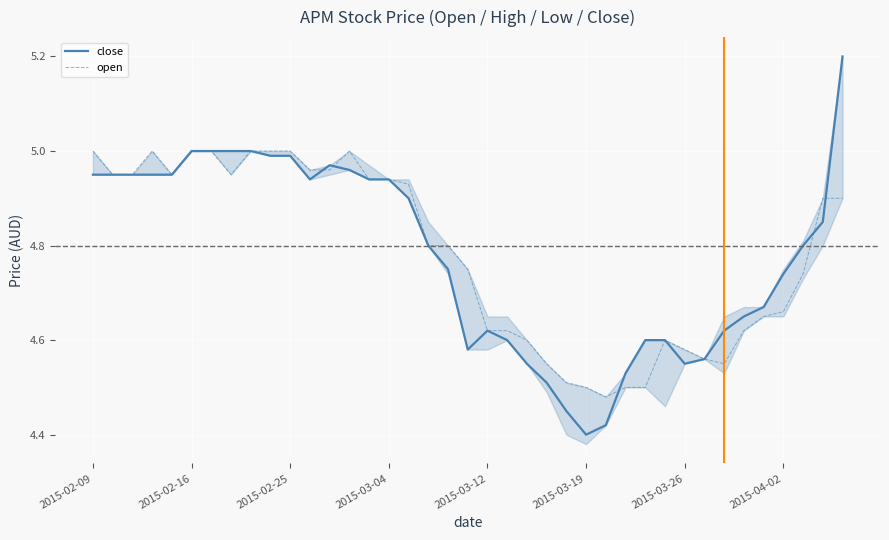

Which series has the widest spread of values?

close